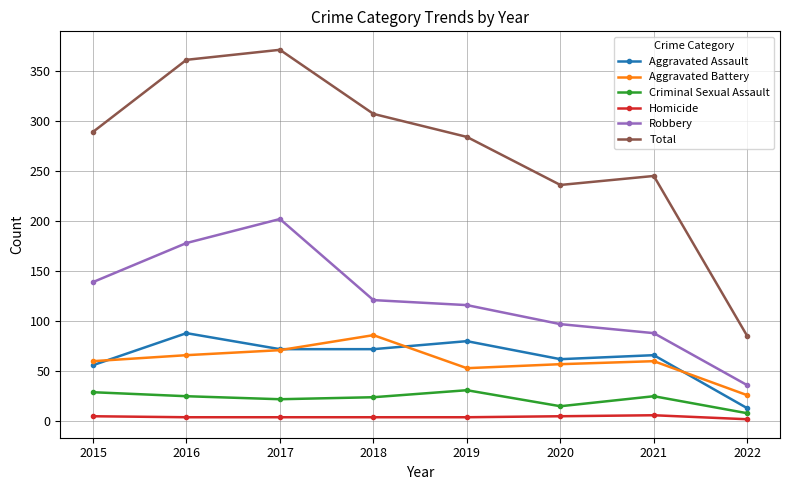

At how many categories does at least one series exceed 298?

3